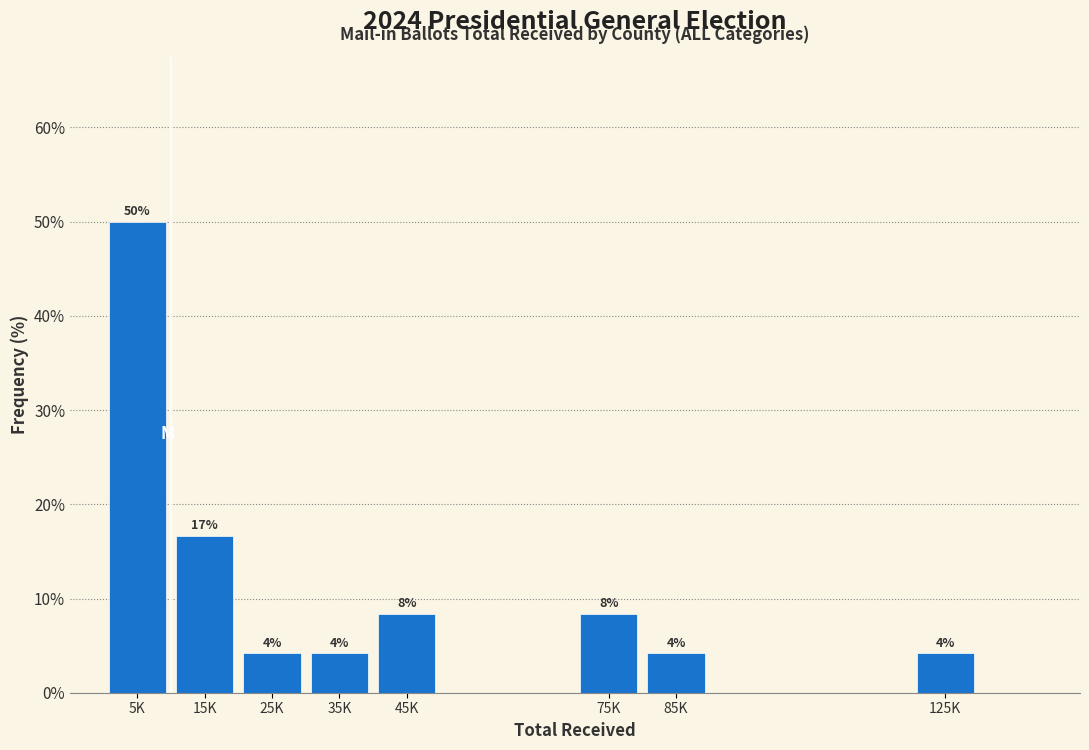

Are the bars horizontal?

No